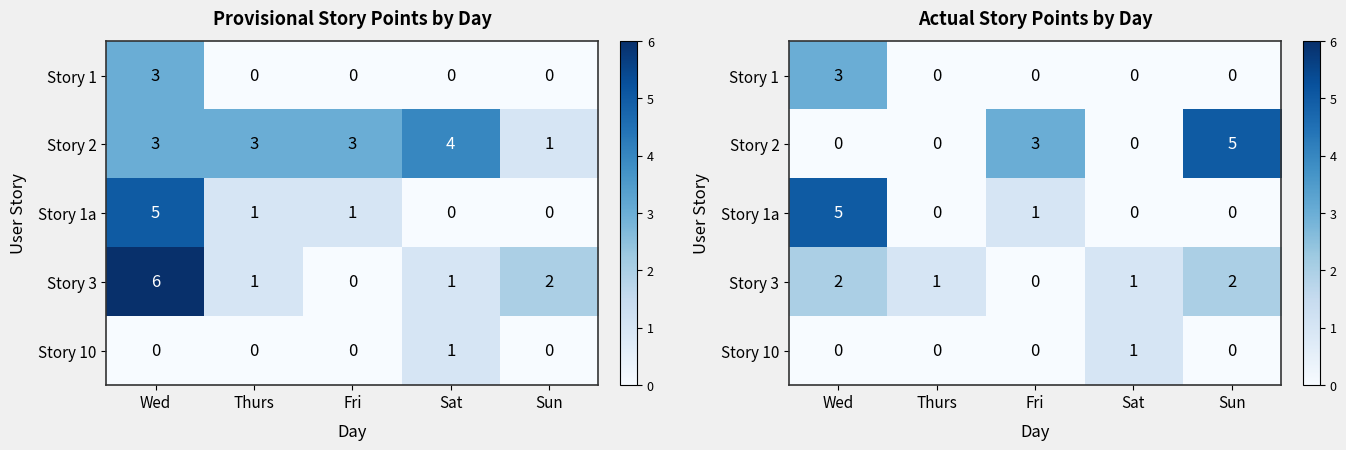

At which category does the chart reach its minimum across all series?

Thurs